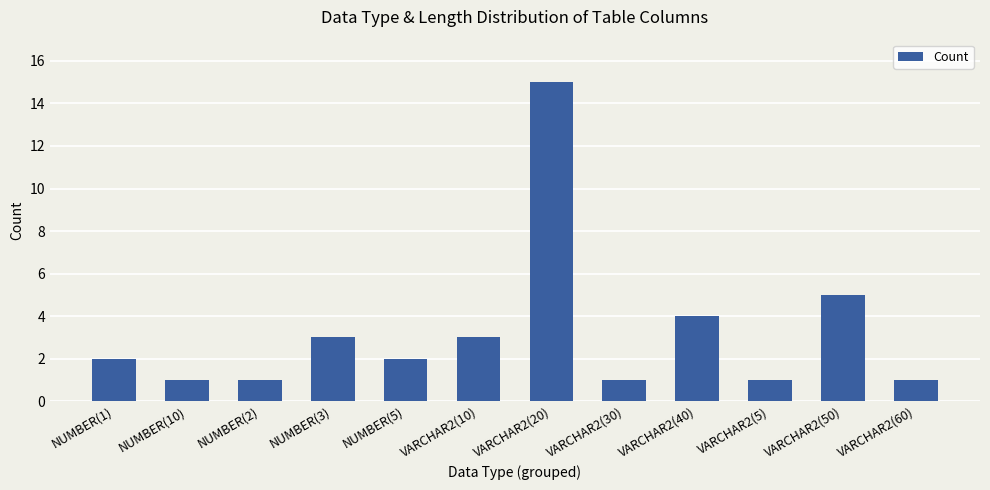

True or false: the data shows 3 at NUMBER(3).

True